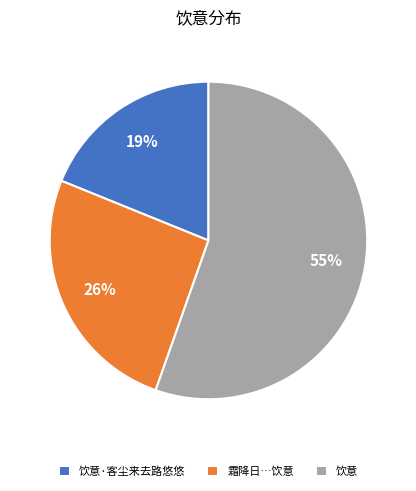

Is the sum of 霜降日…饮意 and 饮意 greater than half?

Yes